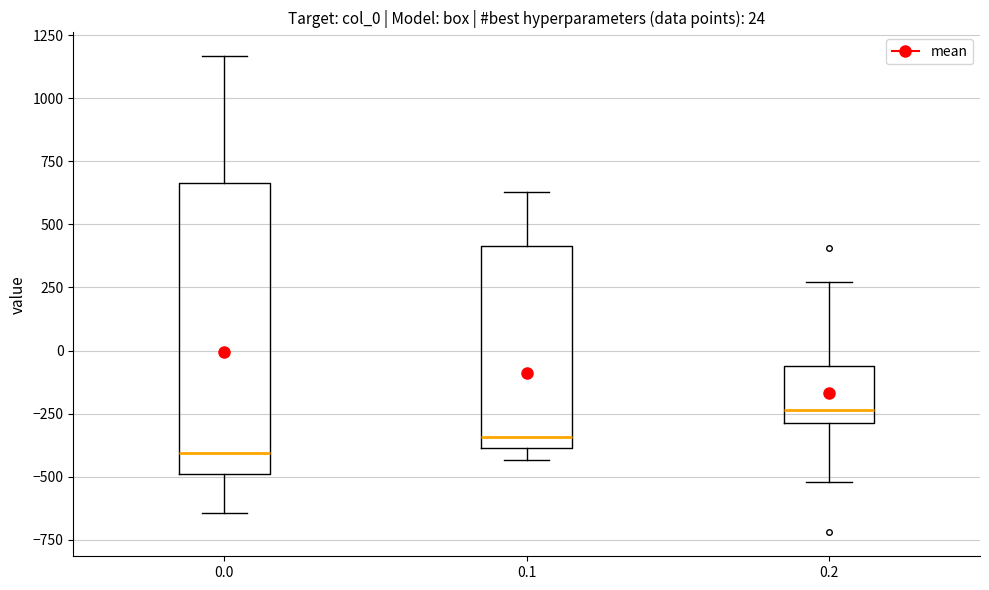

Which box is the tallest, from its lower edge to its upper edge?

0.0